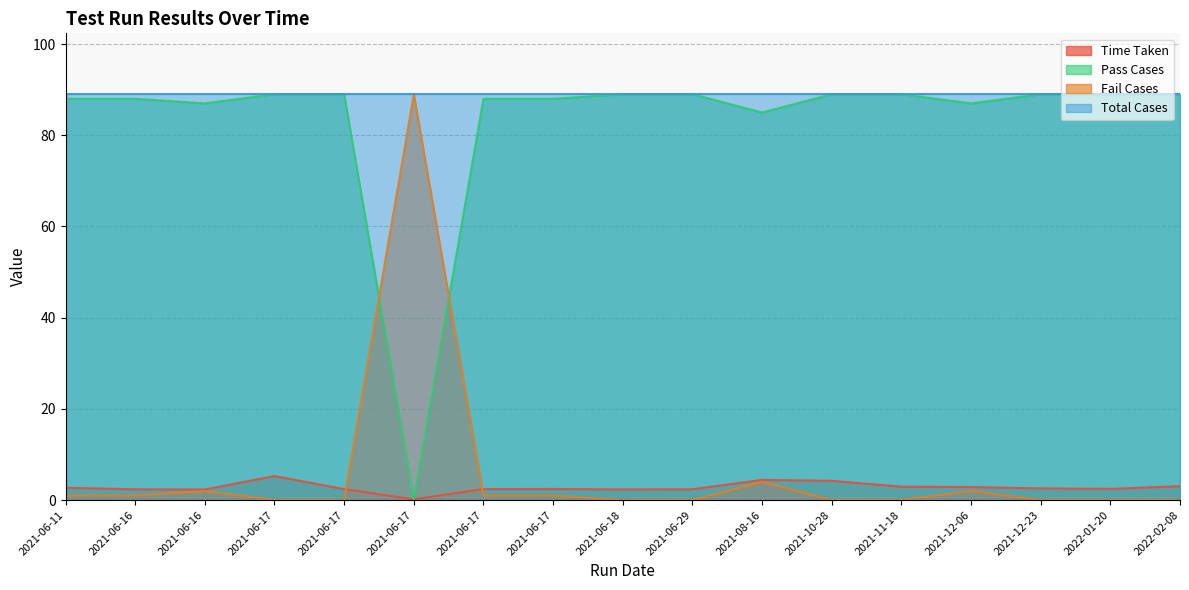

At which label is Time Taken closest to 2?

2021-06-16